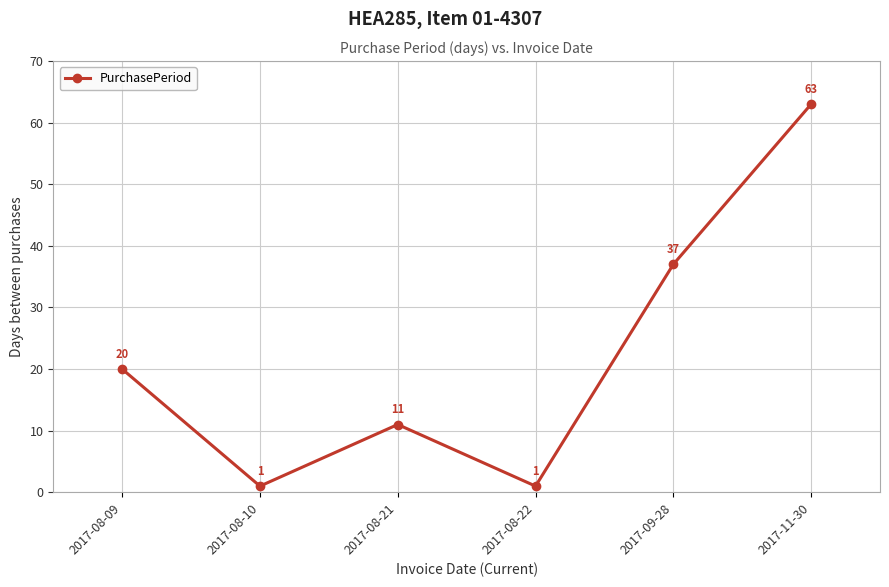

What is the label of the 4th point from the left?

2017-08-22